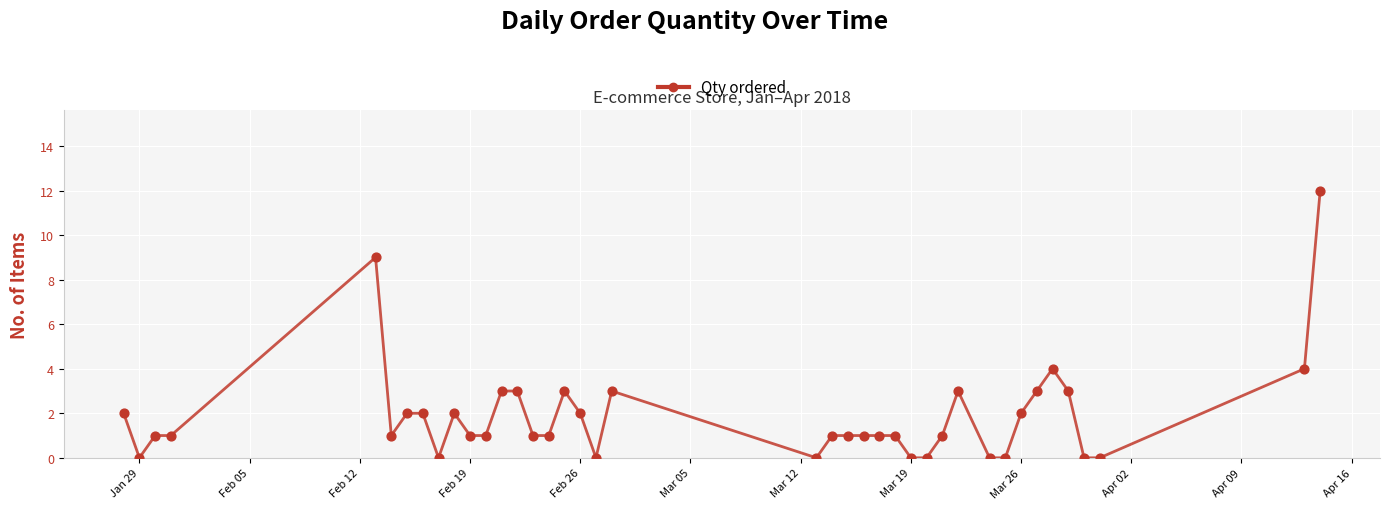

What is the difference between the maximum and minimum values?

12